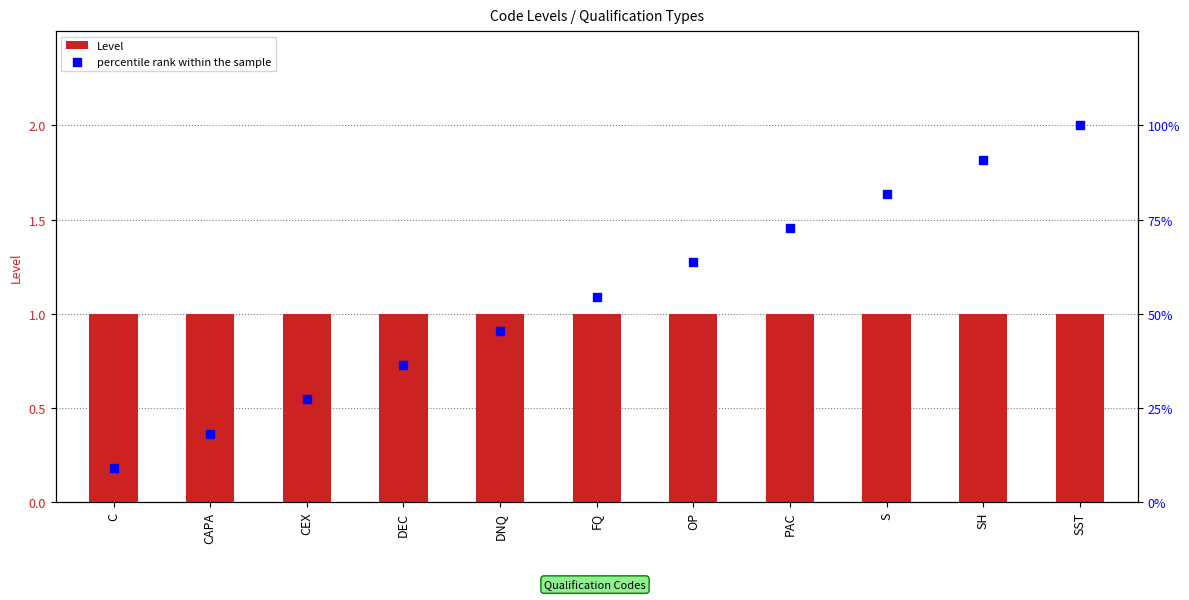

At which category is the sum across all series the highest?

SST